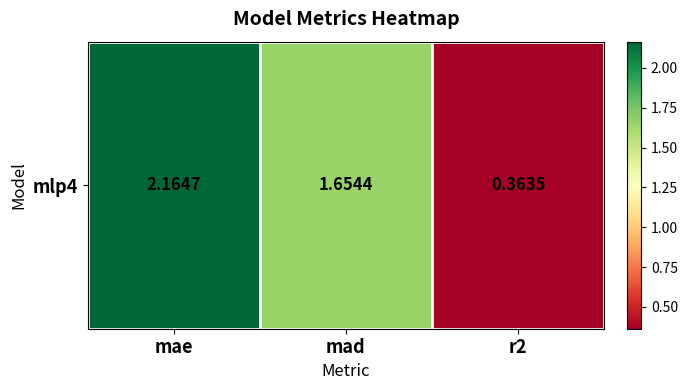

What is the sum of the values at r2 and mad?

2.0